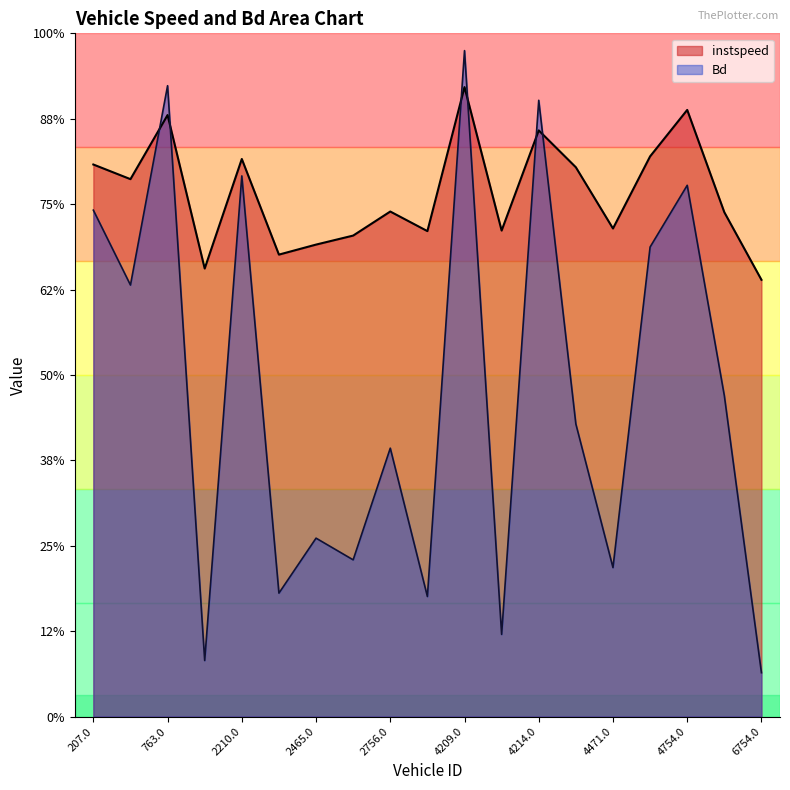

Does the chart have visible grid lines?

No